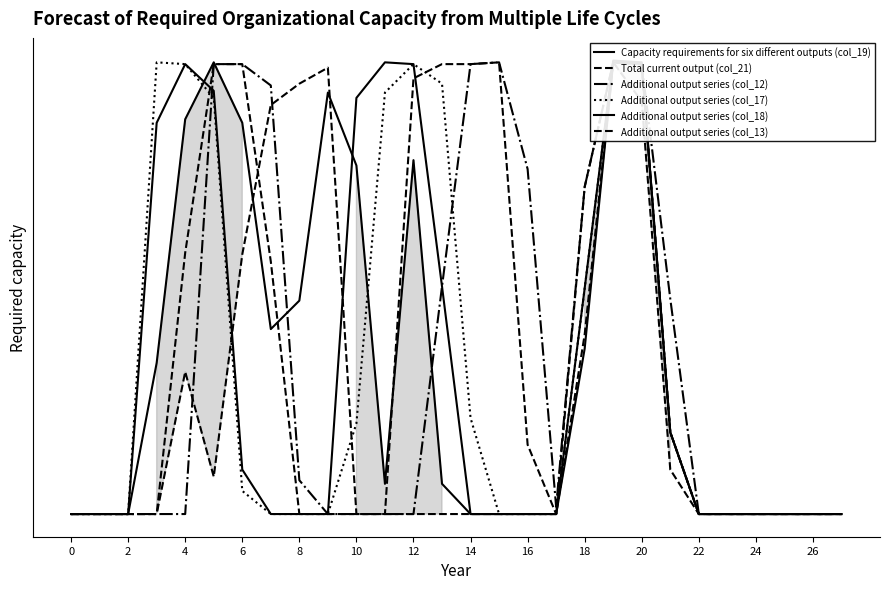

At how many categories does at least one series exceed 98?

18